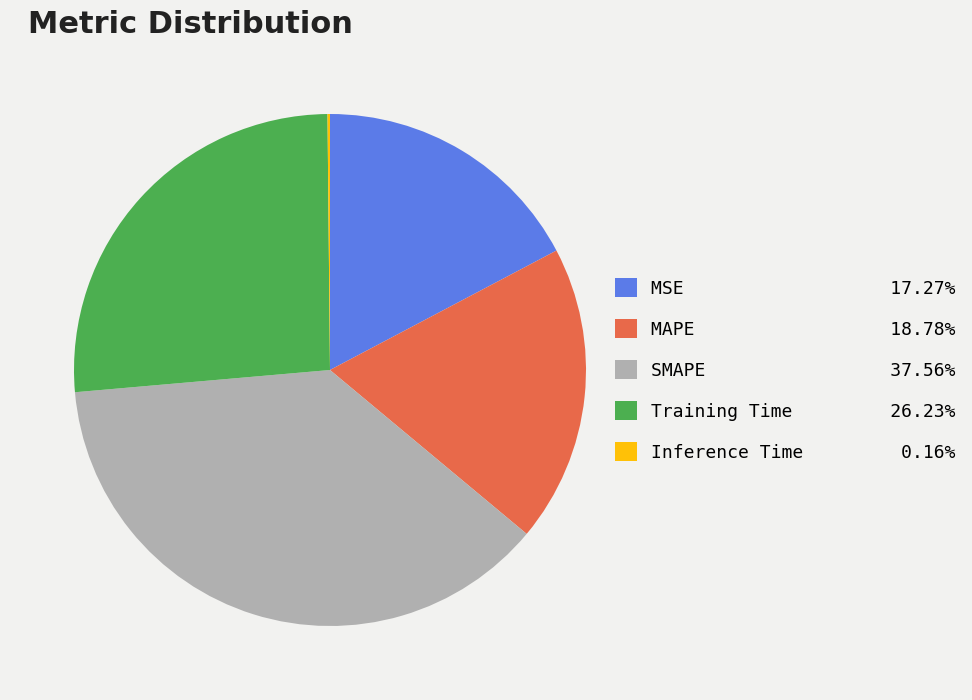

Is the sum of MSE and Training Time greater than half?

No